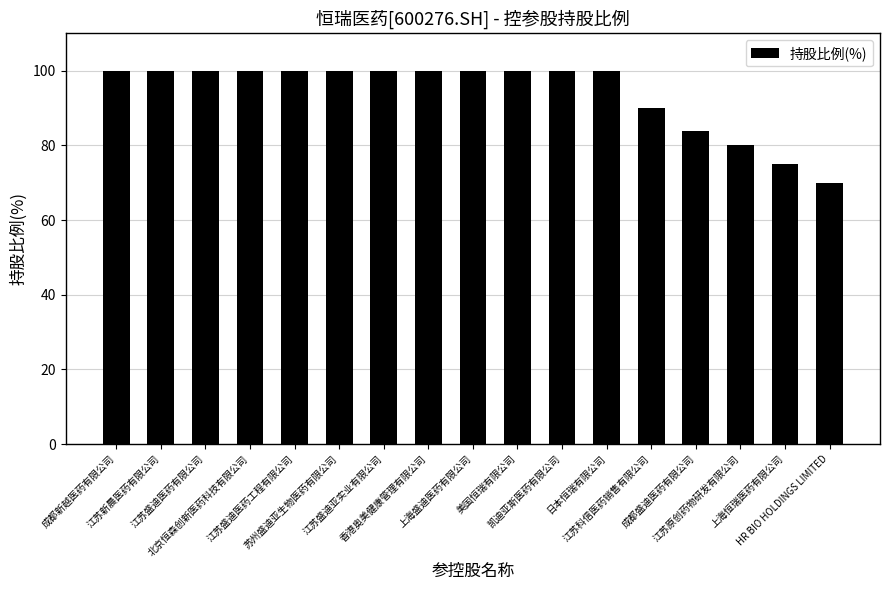

What is the sum of the values at 江苏盛迪医药有限公司 and 上海恒瑞医药有限公司?

175.0